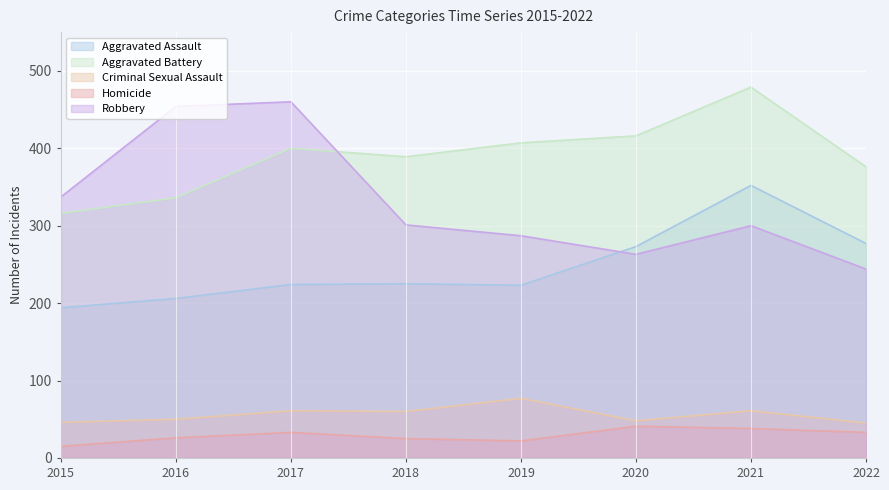

What is the total value across all series at 2022?

975